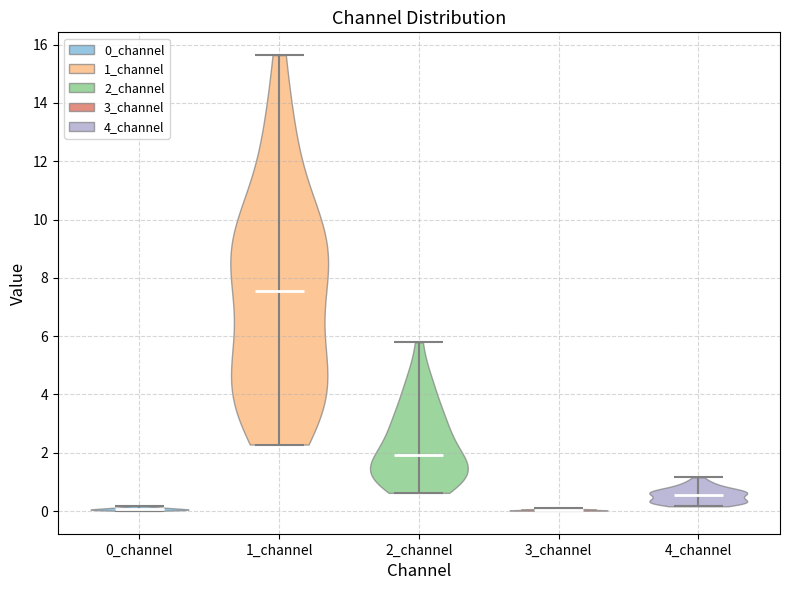

Reading left to right, read every violin against the y-axis: where its median line is, and the lowest and highest points it reaches. The values are not printed on the chart, so give them approximately, as read against the axis.

0_channel: median line 0.0, lowest point 0.0, highest point 0.2
1_channel: median line 7.6, lowest point 2.2, highest point 15.6
2_channel: median line 2.0, lowest point 0.6, highest point 5.8
3_channel: median line 0.0, lowest point 0.0, highest point 0.0
4_channel: median line 0.6, lowest point 0.2, highest point 1.2